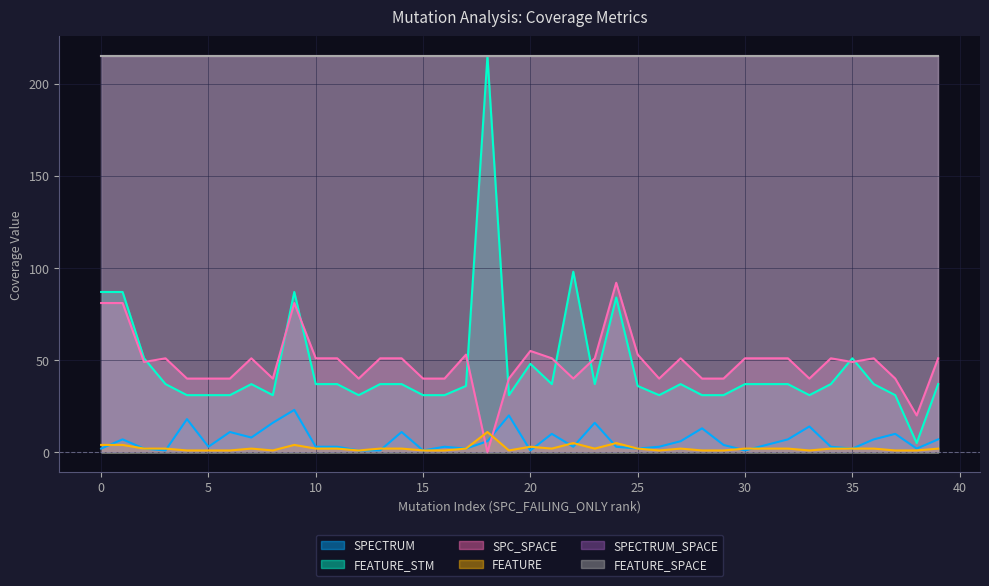

What is the lowest value of the FEATURE series?

1